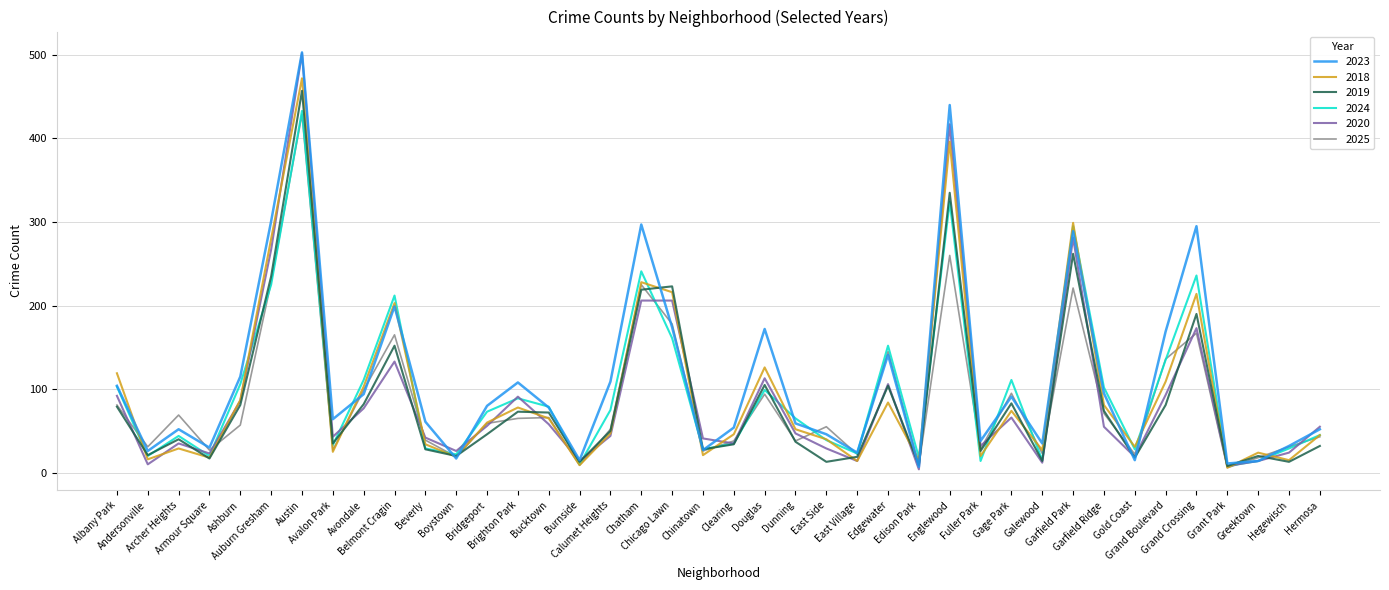

Does the chart display data point markers on the line(s)?

No